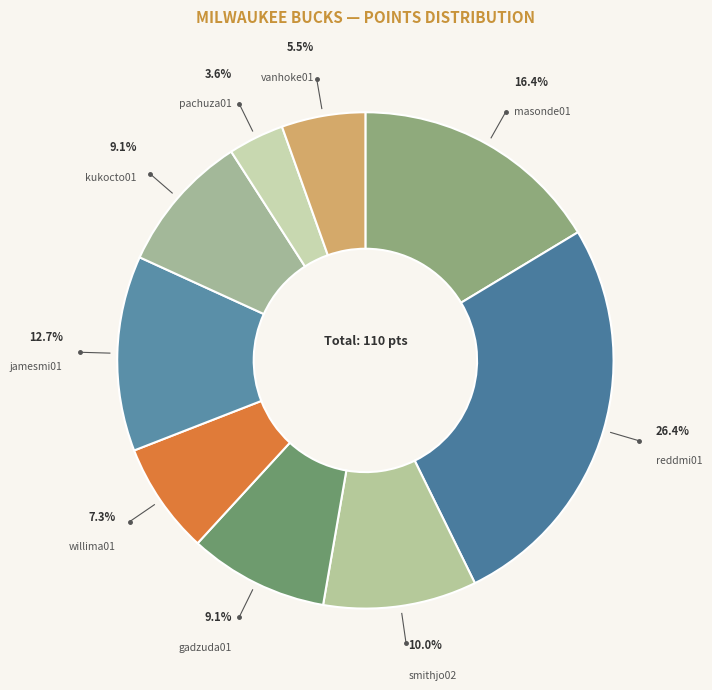

Does any single category account for the majority?

No